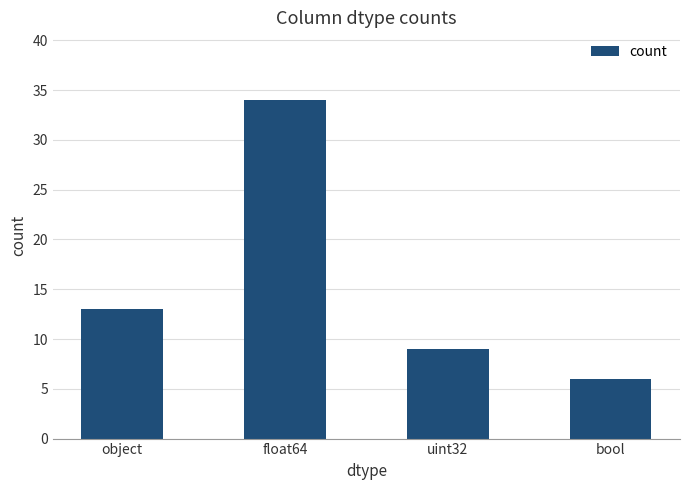

What is the difference between the values at bool and uint32?

3